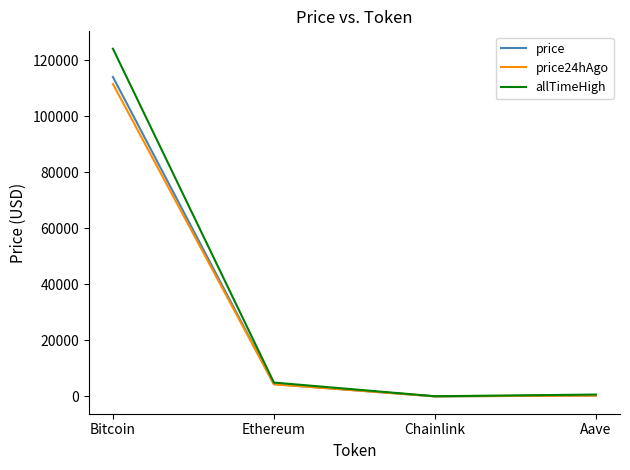

The value of allTimeHigh at Ethereum is 4946.1. True or false?

True